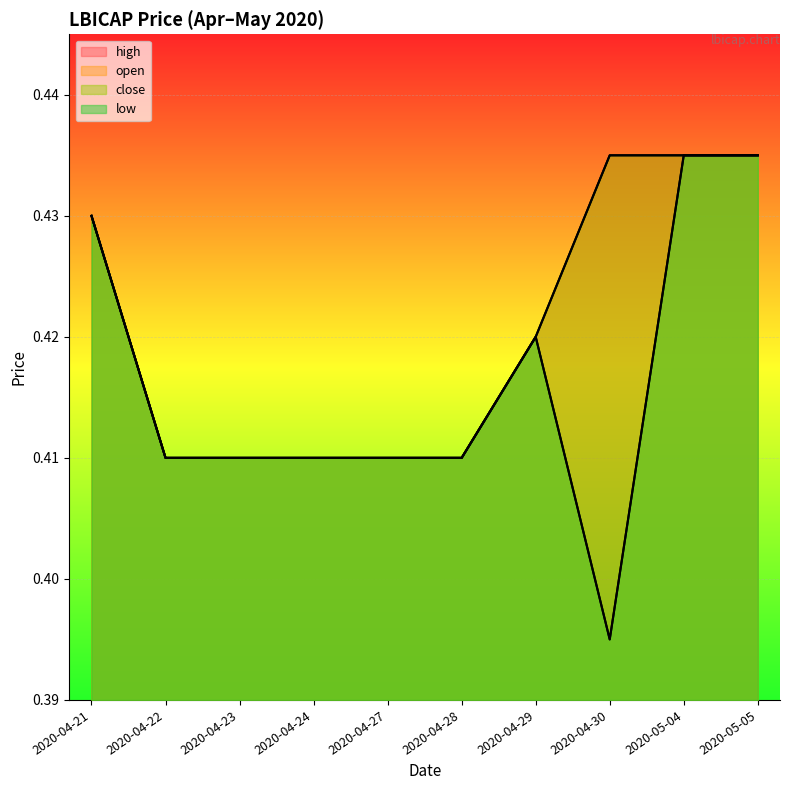

At which category does the chart reach its peak across all series?

2020-05-04